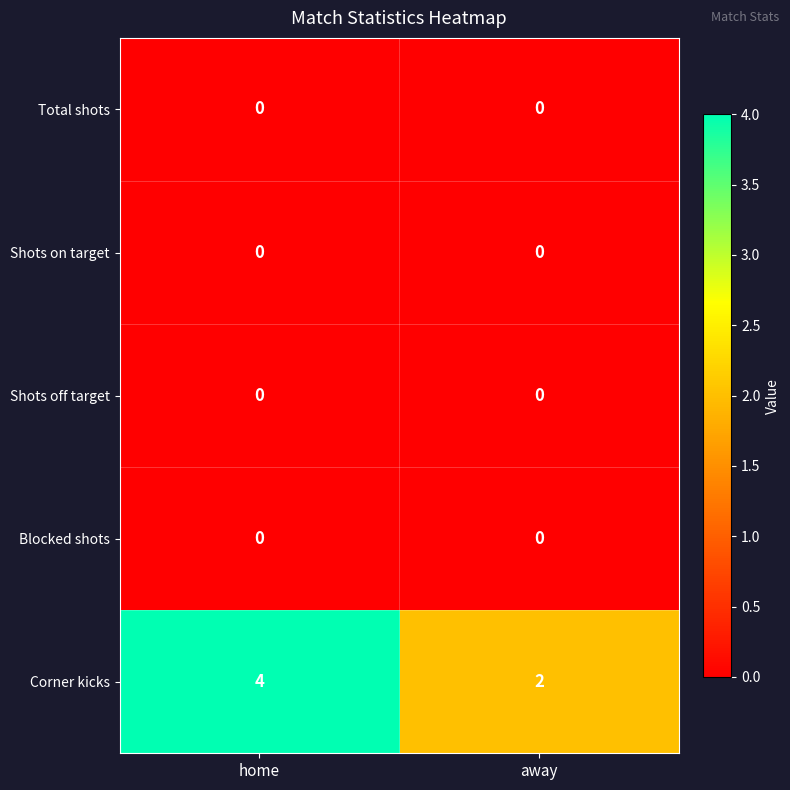

True or false: Corner kicks has a value of 6 at home.

False